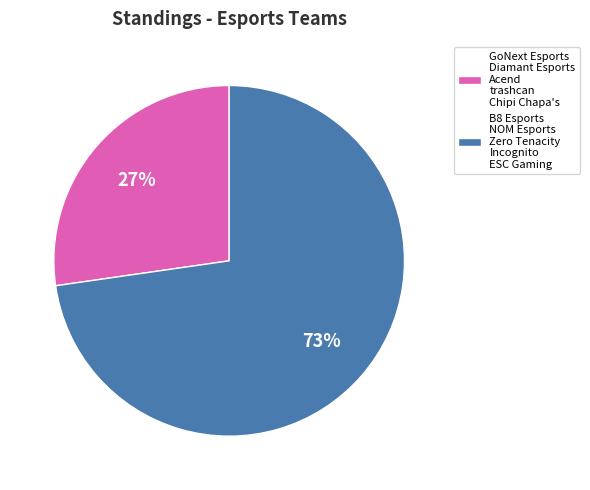

True or false: GoNext Esports Diamant Esports Acend trashcan Chipi Chapa's accounts for 27% of the total.

True